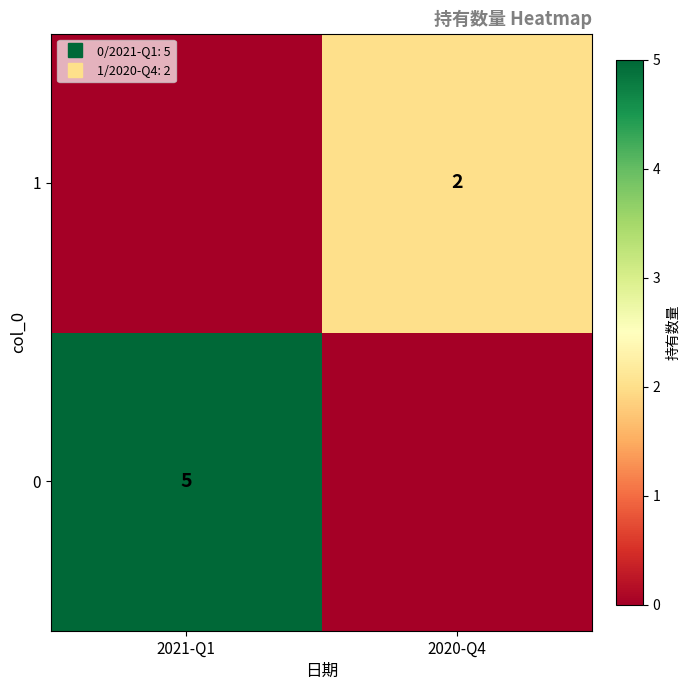

At which category is the sum across all series the highest?

2021-Q1